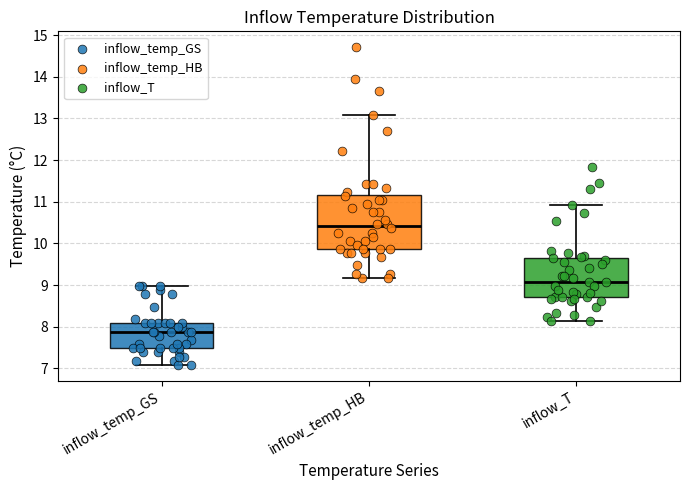

Reading left to right, transcribe this box plot: for each box, give where its median line is, the range the box spans, and where its two whiskers end, as read against the y-axis. The values are not printed on the chart, so give them approximately, as read against the axis.

inflow_temp_GS: median 7.9, box 7.5 to 8.1, whiskers 7.1 to 9.0
inflow_temp_HB: median 10.4, box 9.9 to 11.2, whiskers 9.2 to 13.1
inflow_T: median 9.1, box 8.7 to 9.7, whiskers 8.1 to 10.9